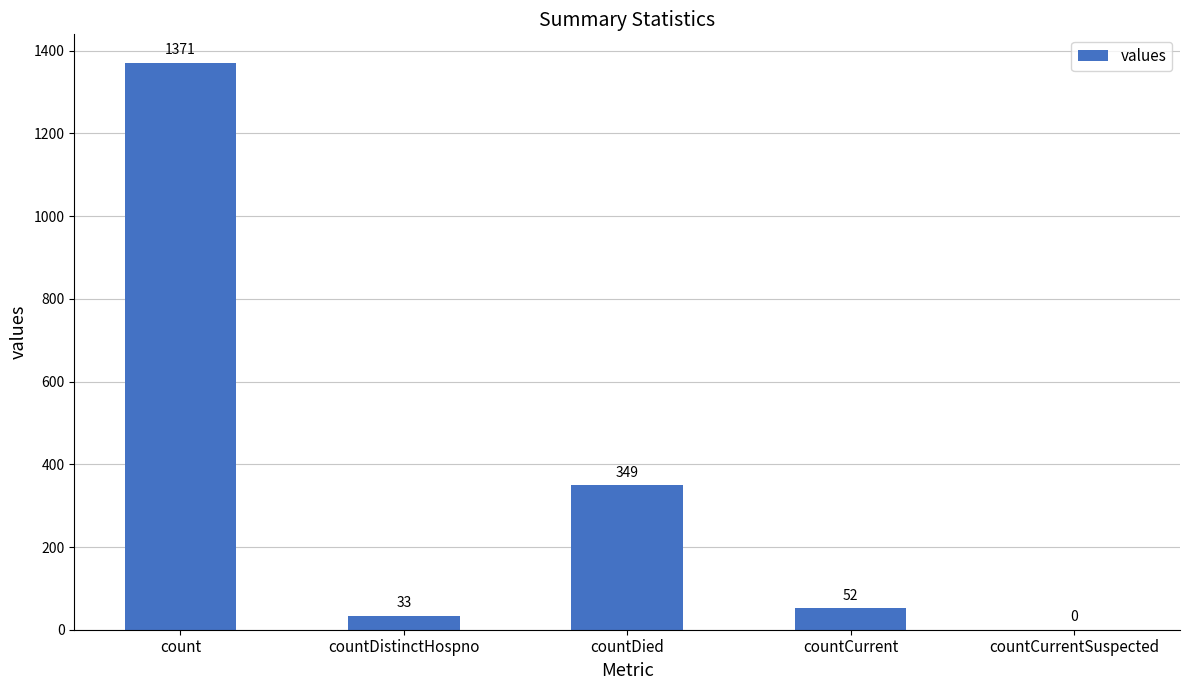

What is the ratio of the value at countDied to the value at countCurrent?

6.7